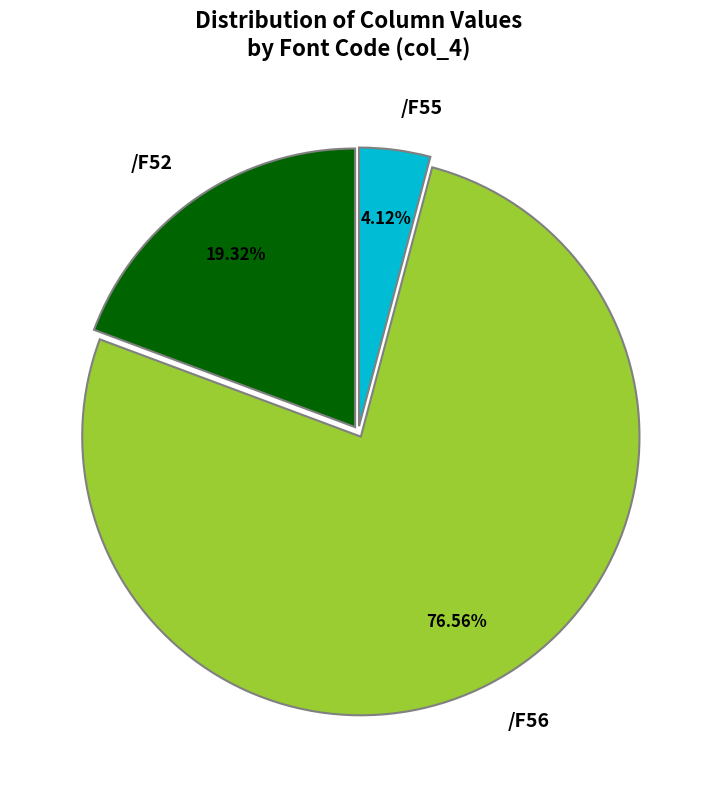

Which slice is the largest?

/F56